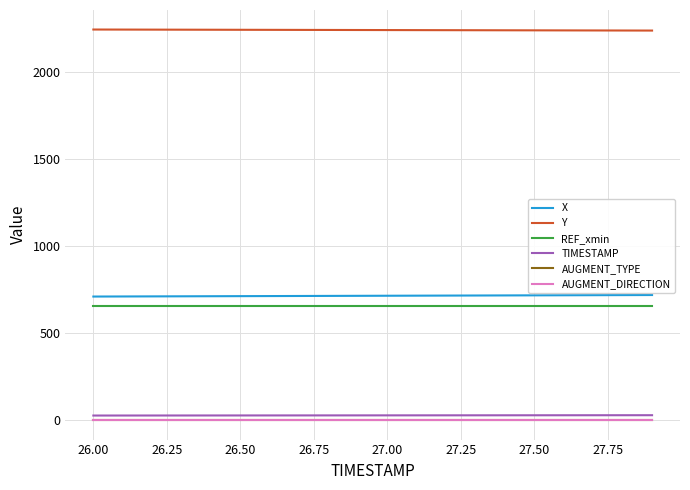

True or false: X and TIMESTAMP cross at least once.

False